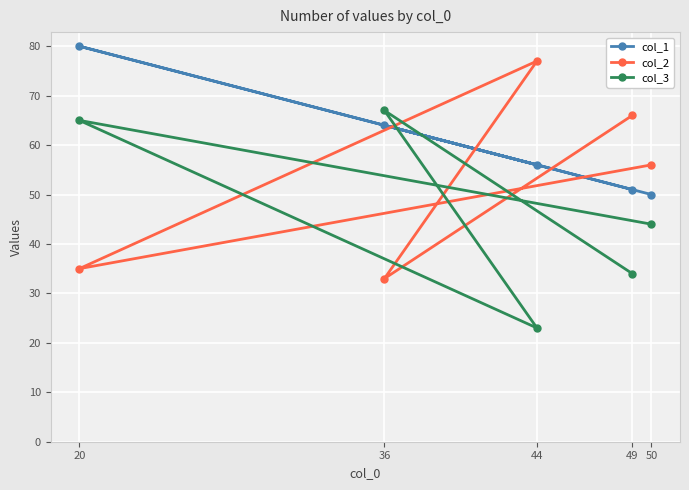

How many intersections are there between col_2 and col_1?

4